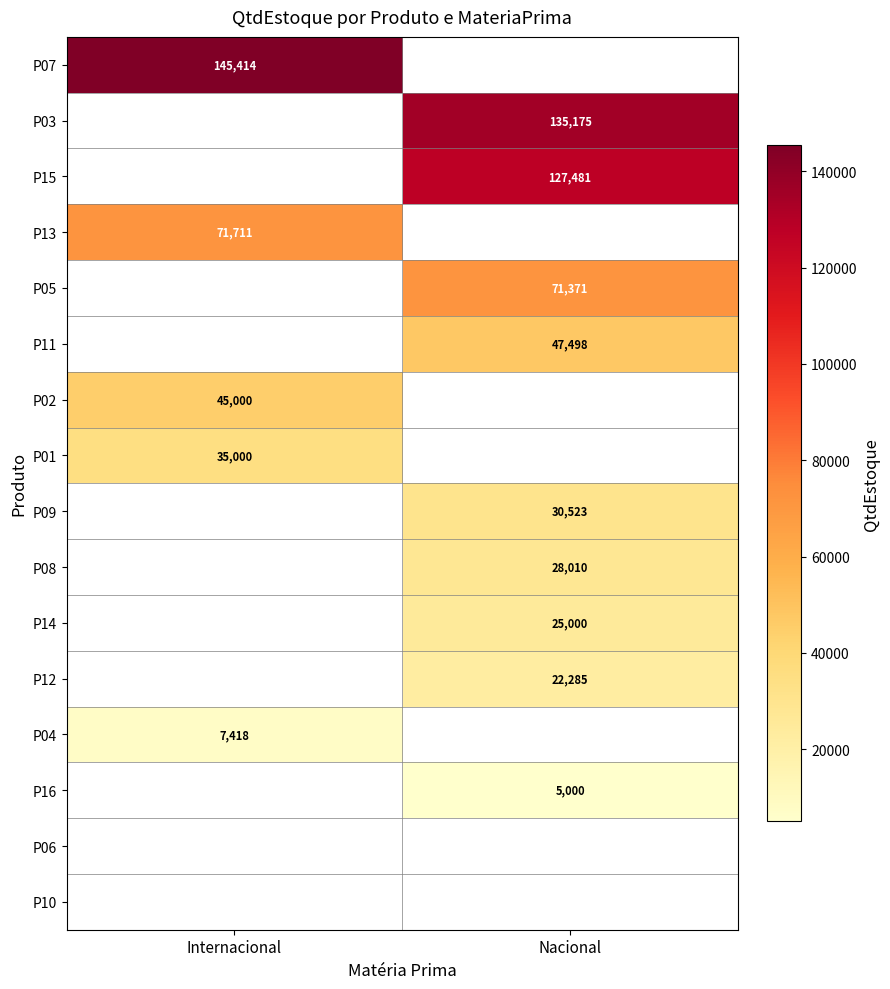

The value of P08 at Nacional is 28010. True or false?

True